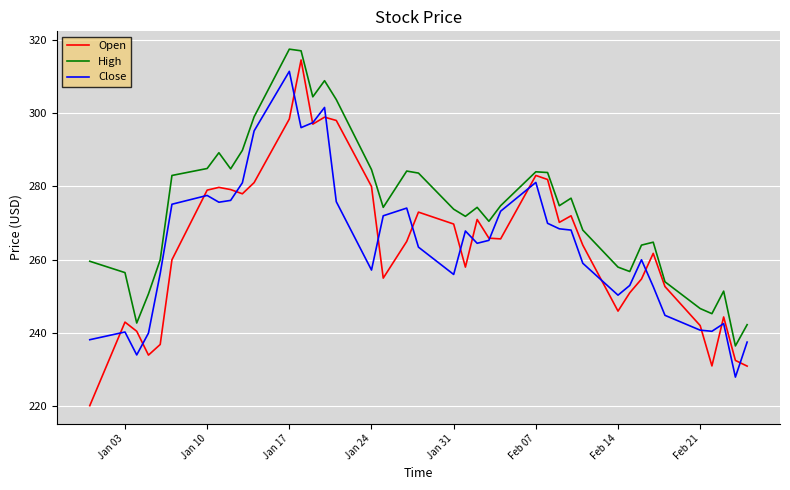

What is the sum of all High values?

10951.0